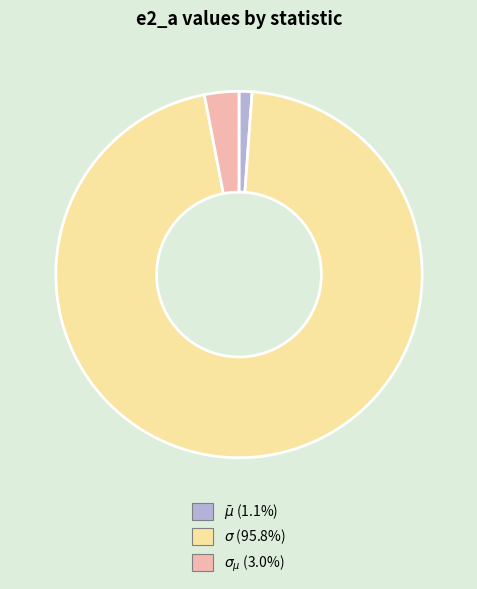

Does any single category account for the majority?

Yes